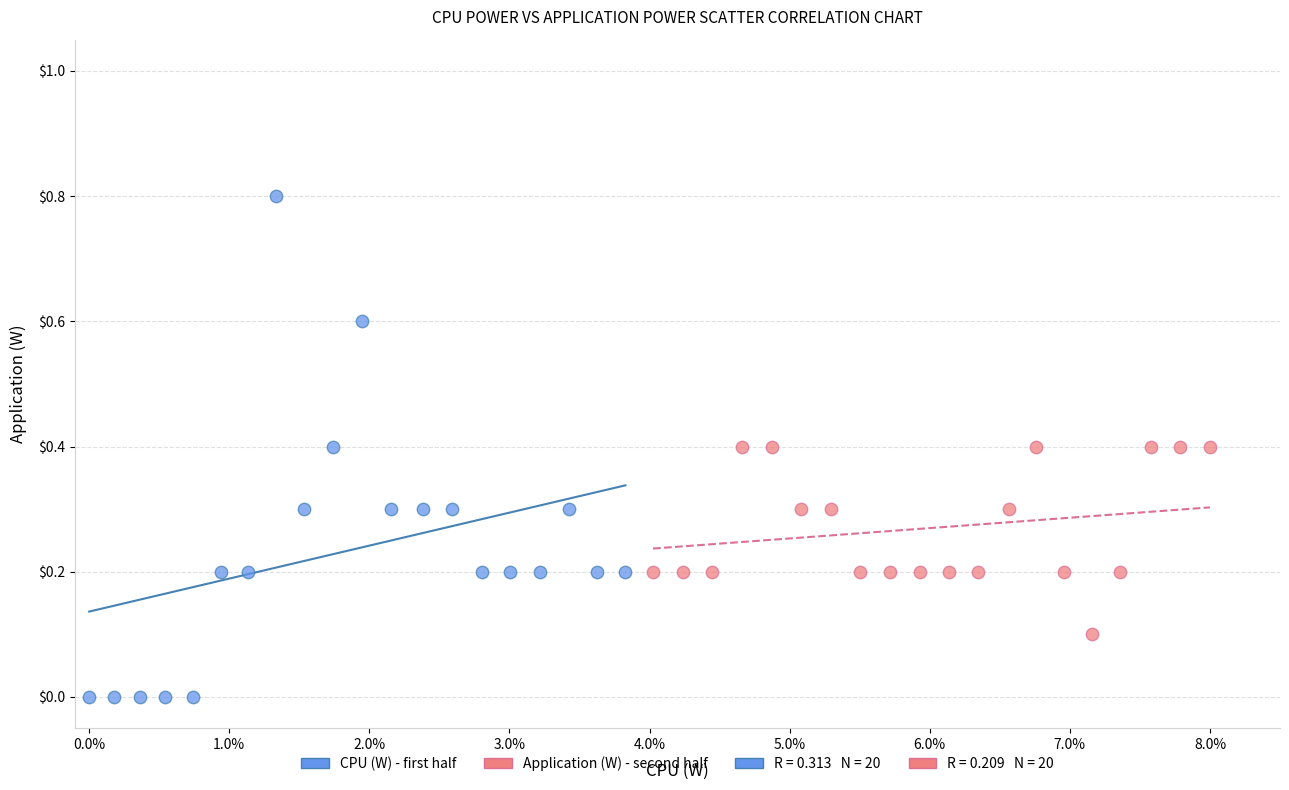

Which series has the widest spread of Y values?

CPU (W) - first half